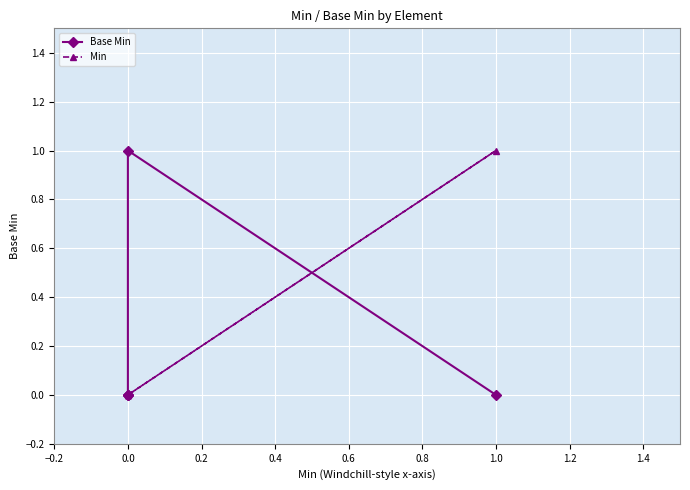

At 0.4, list the series in order from smallest to largest.

Base Min, Min